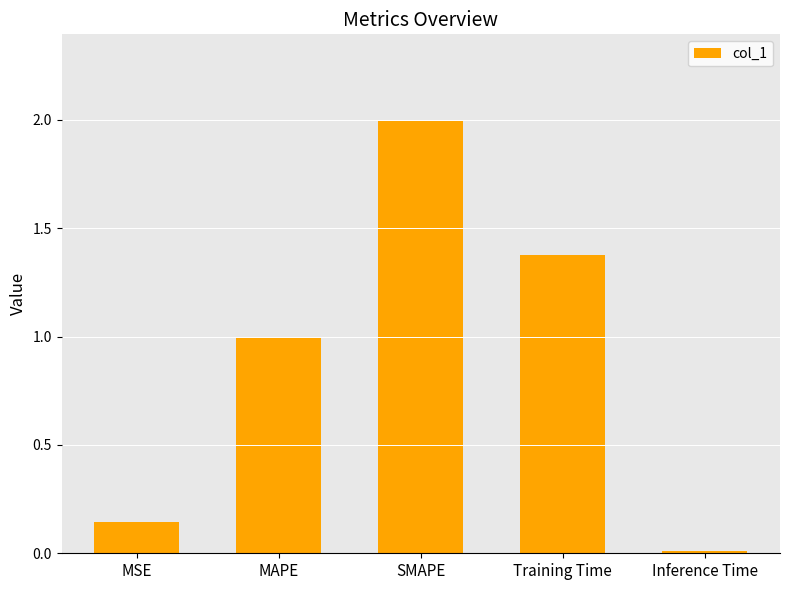

Where is the data nearest to the value 1?

MAPE